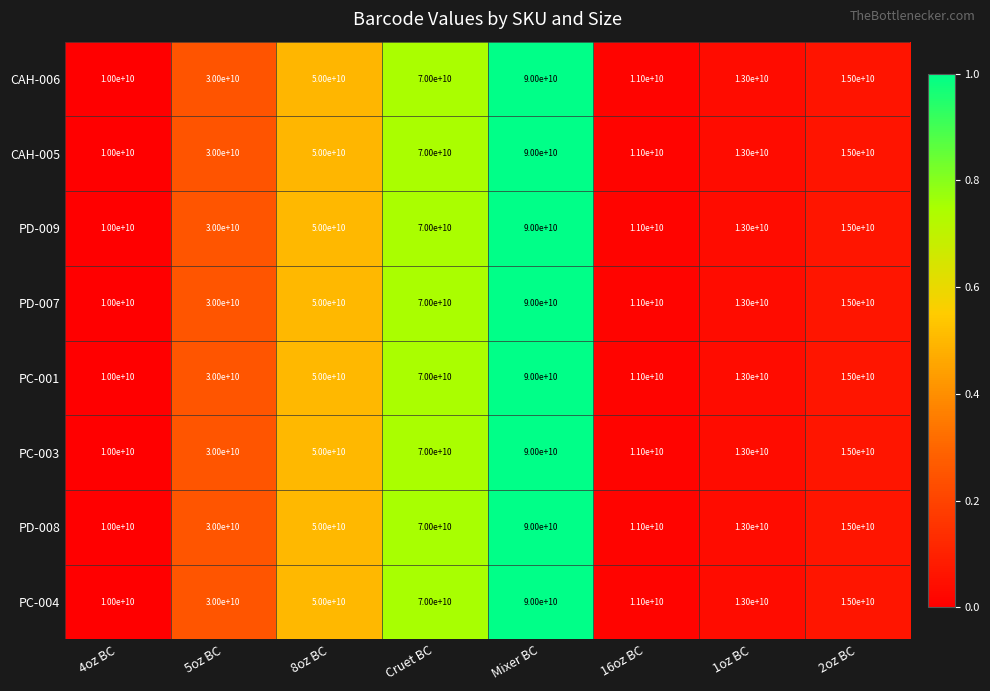

What is the minimum value shown in the chart?

10000000000